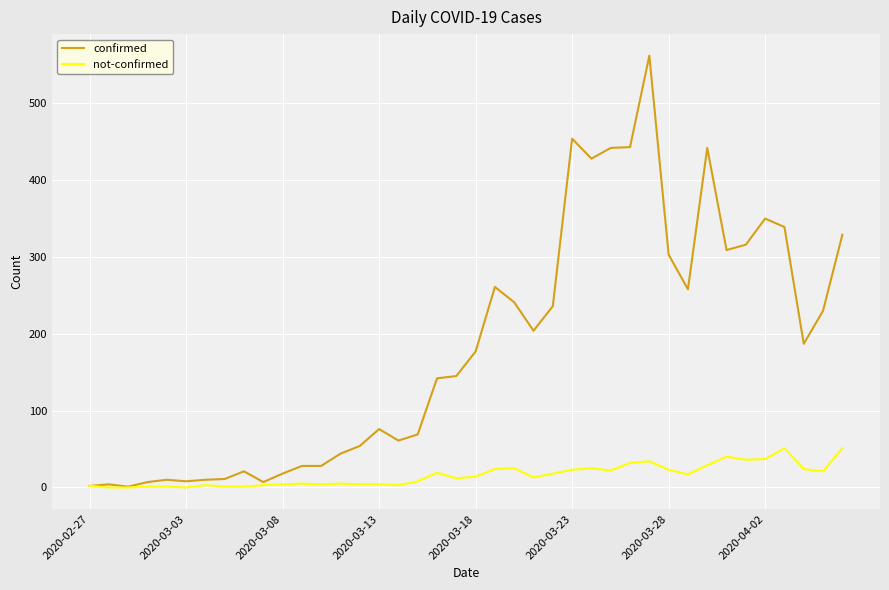

How many distinct data groups are displayed?

2